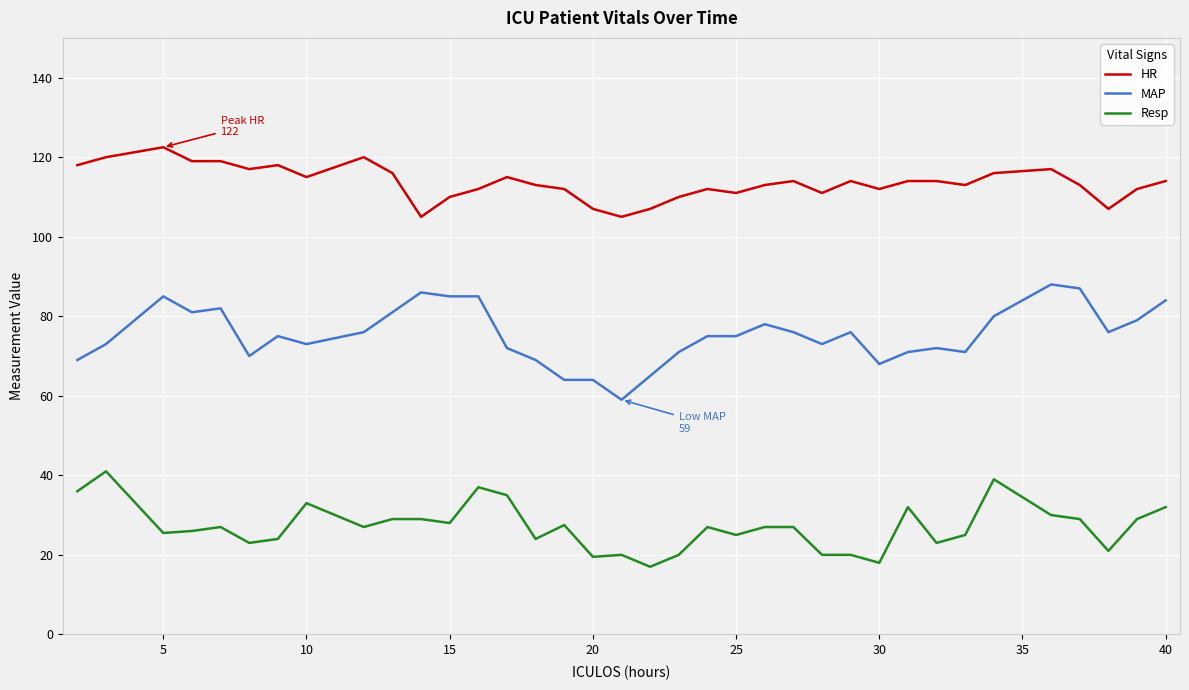

Which series has the largest total across all categories?

HR